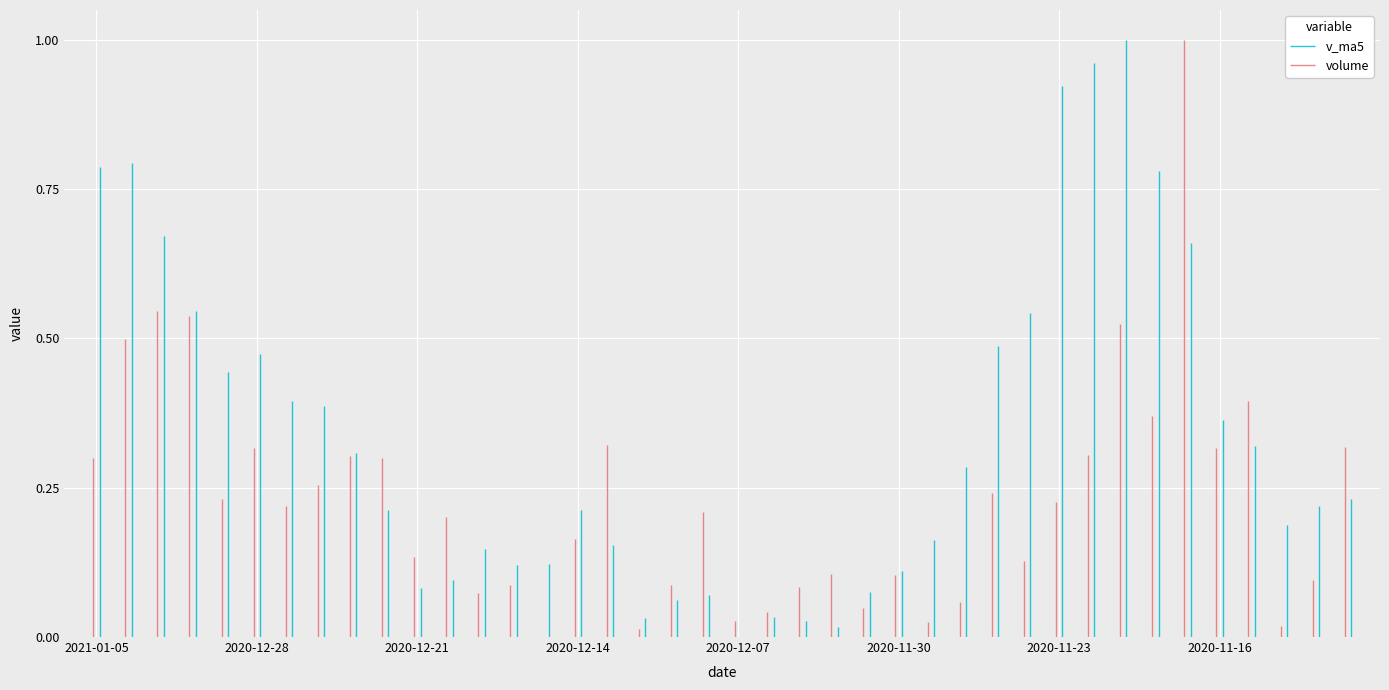

The value of volume at 2021-01-05 is 0.1. True or false?

False